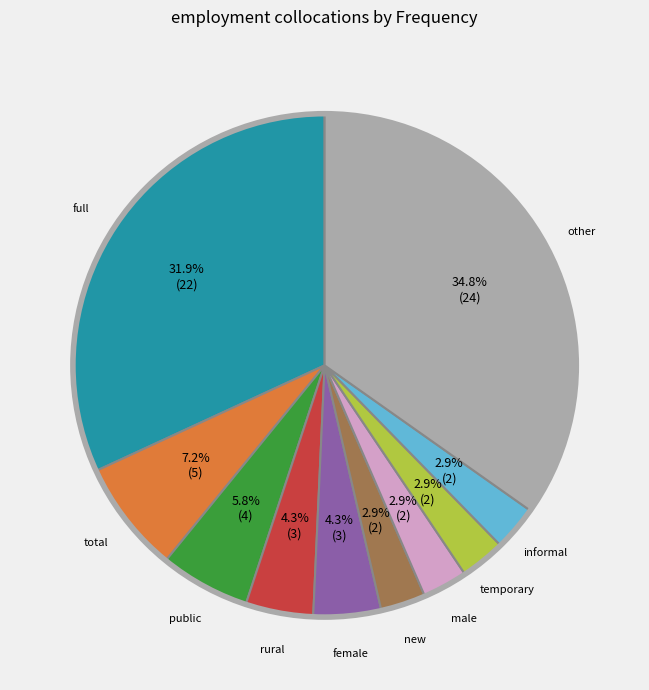

To the nearest percent, what is the difference between the largest and smallest slice percentages?

32%